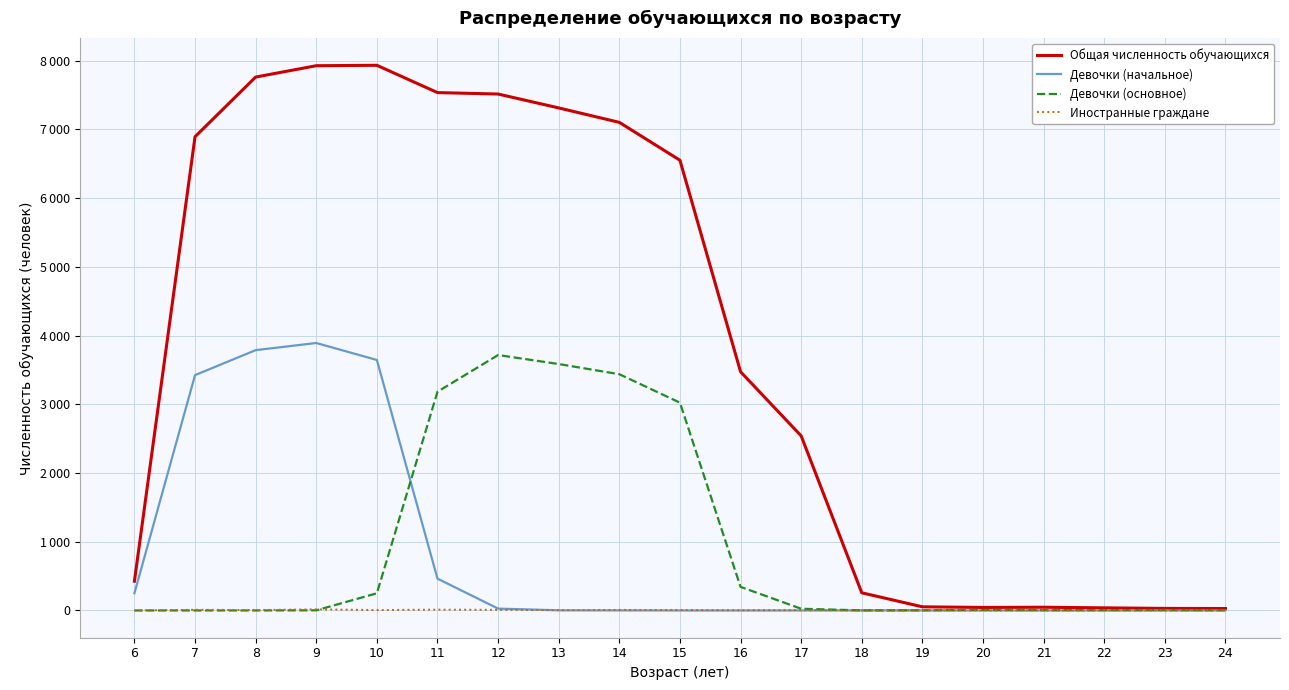

True or false: Девочки (основное) and Общая численность обучающихся intersect in this chart.

False